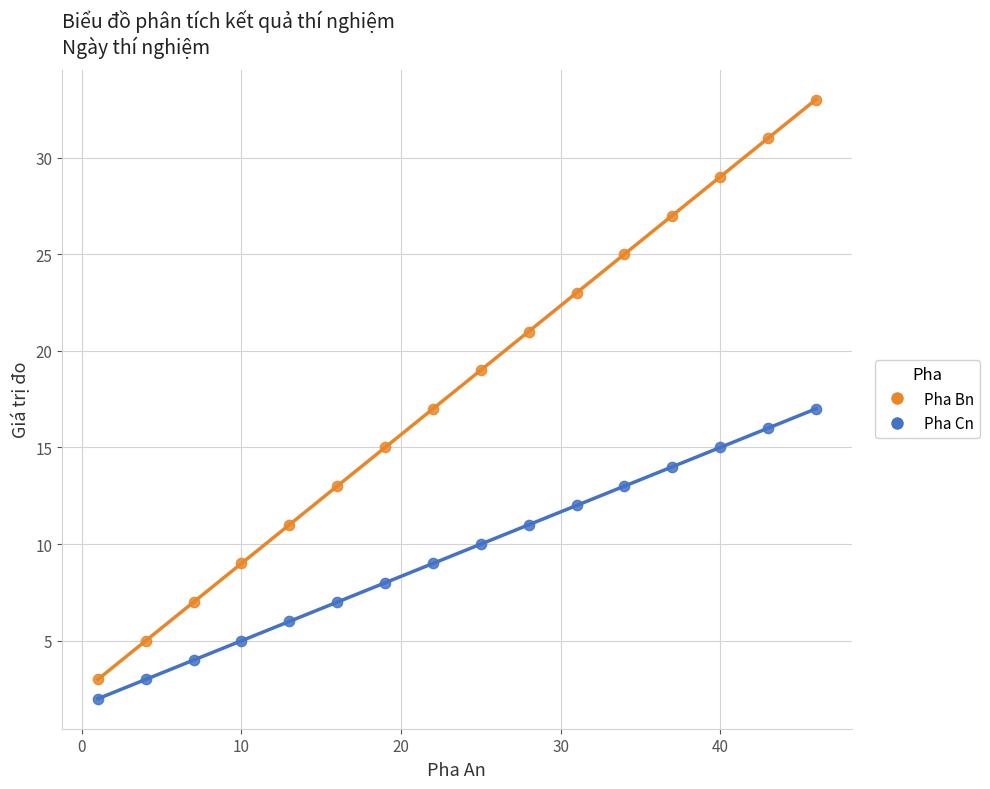

Which series has the largest Y range (max minus min)?

Pha Bn